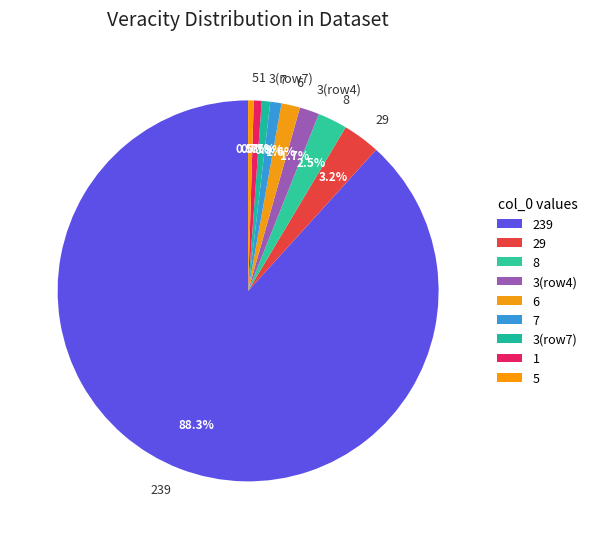

Approximately how many times larger is the value at 3(row4) compared to 3(row7)?

2.3